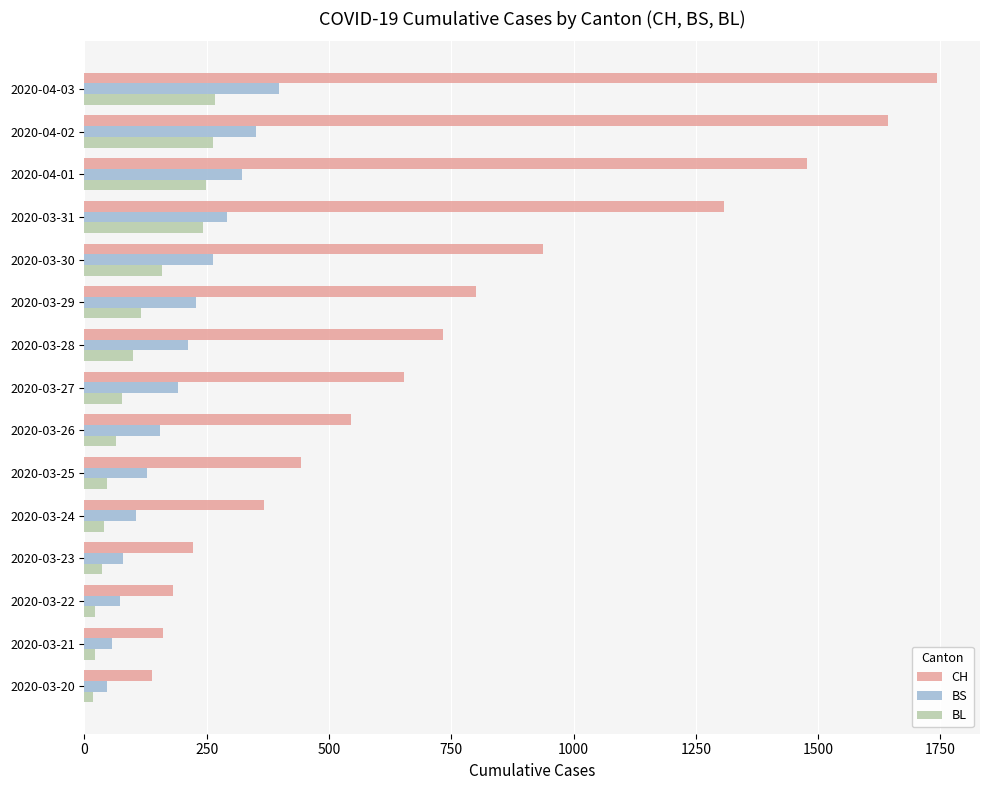

The value of BL at 2020-04-01 is 380. True or false?

False